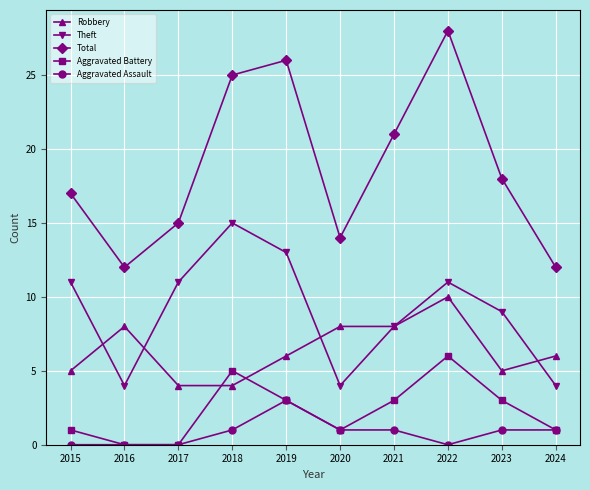

At which category does Total reach its first local valley?

2016